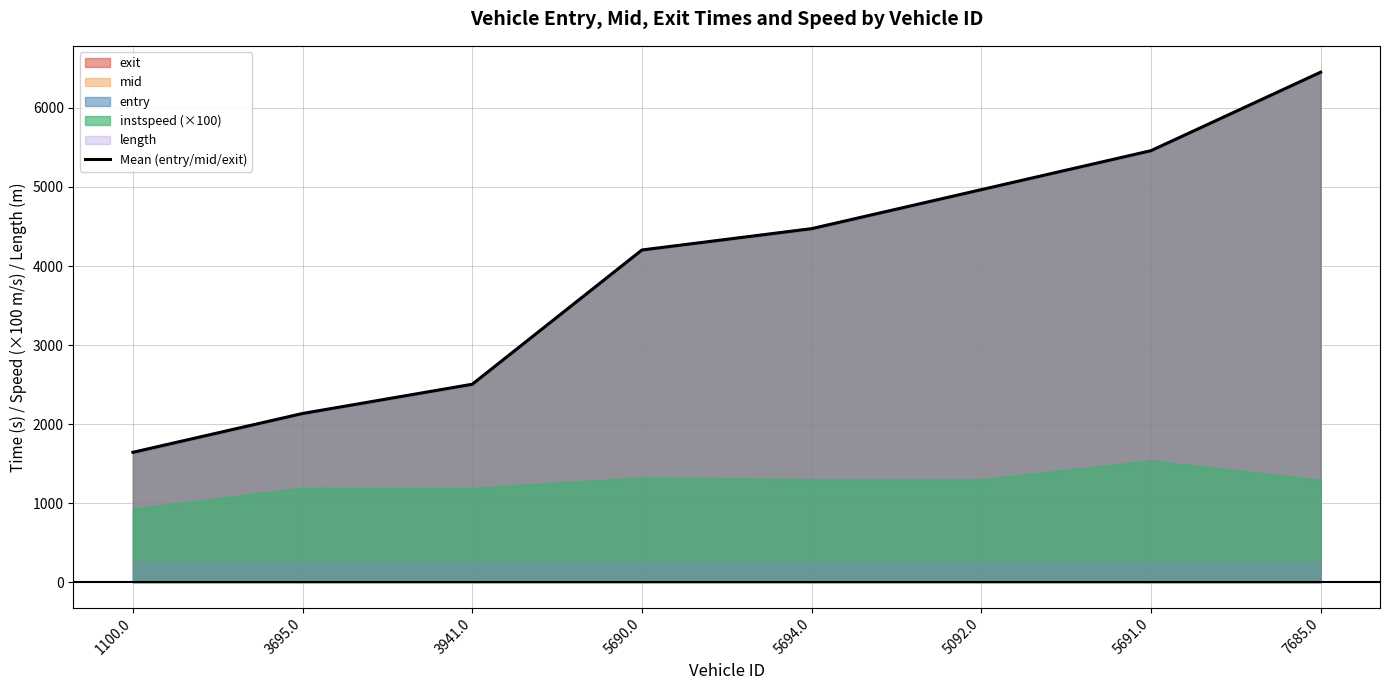

What is the ratio of the value at 5690.0 to the value at 1100.0?

2.6